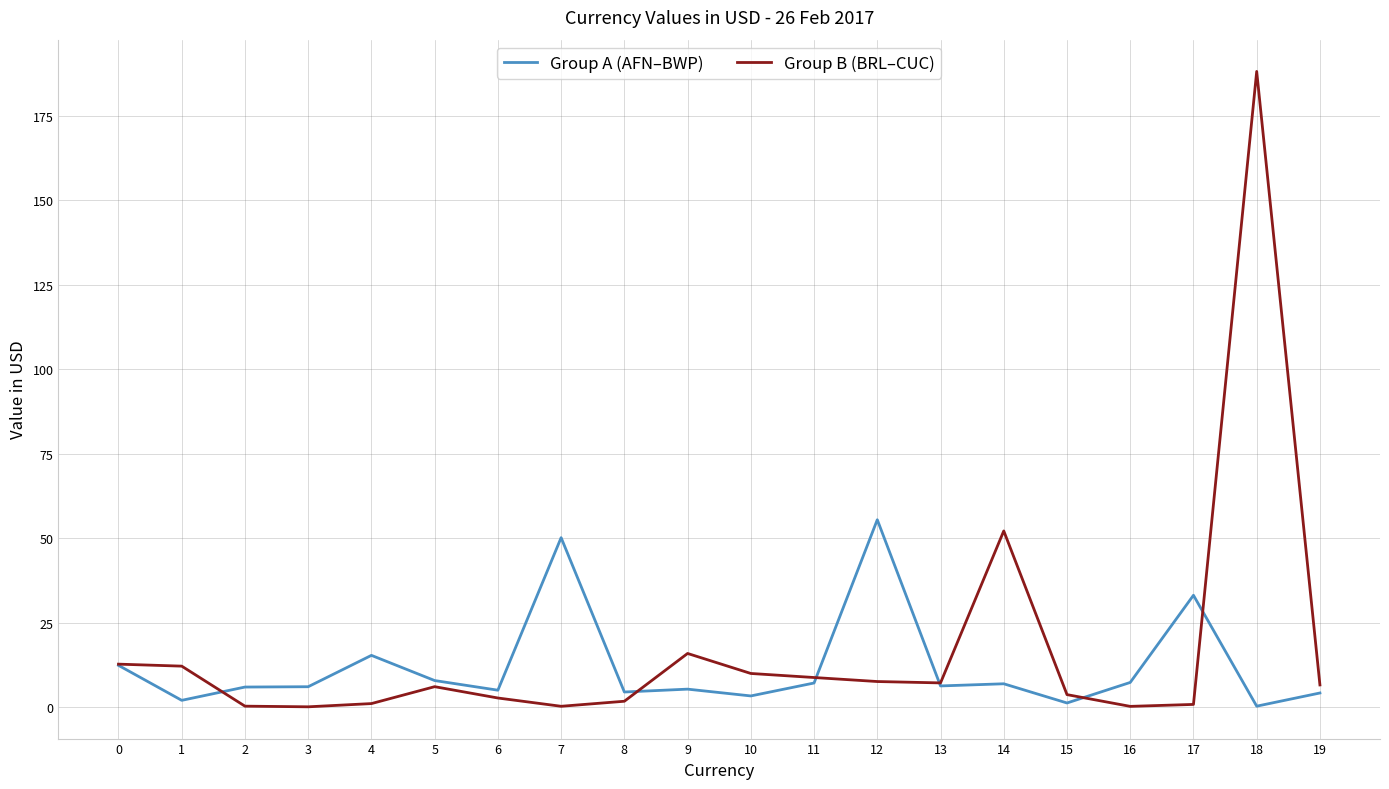

Rank the series by their maximum value, from lowest to highest.

Group A (AFN–BWP), Group B (BRL–CUC)